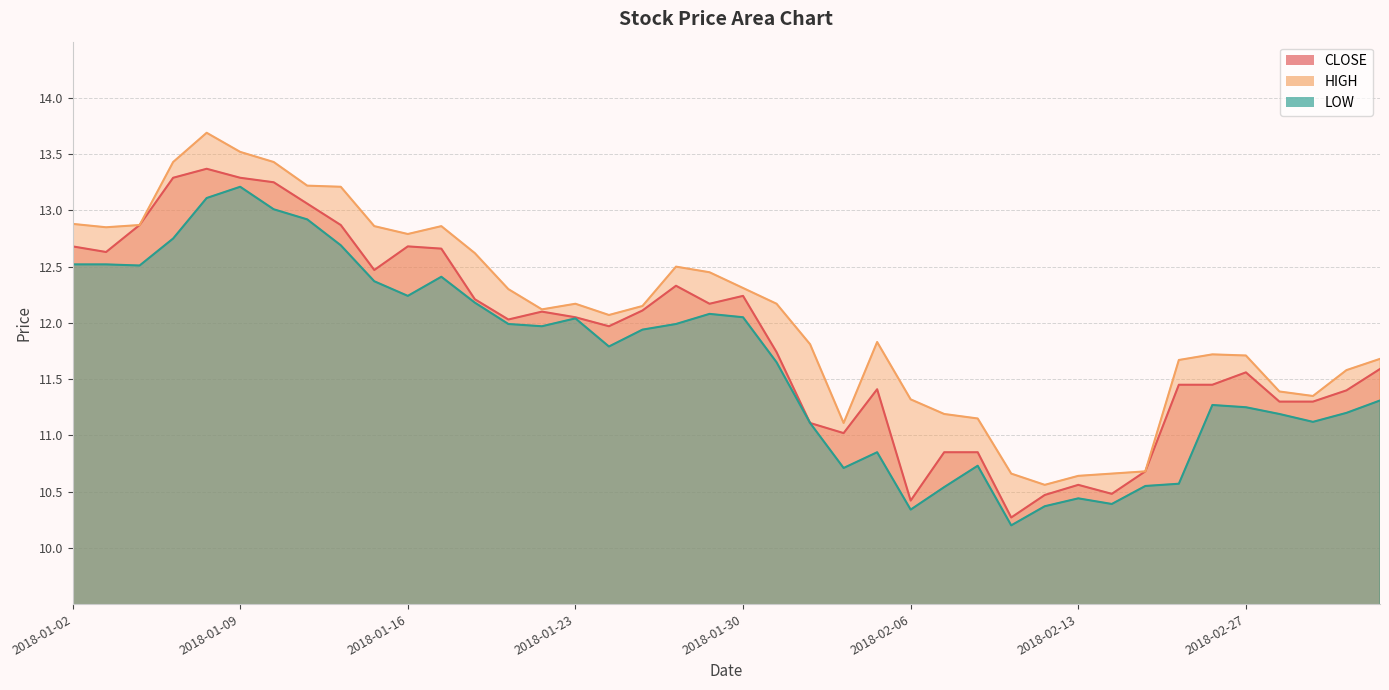

Which has a higher value, 2018-02-13 or 2018-01-08?

2018-01-08